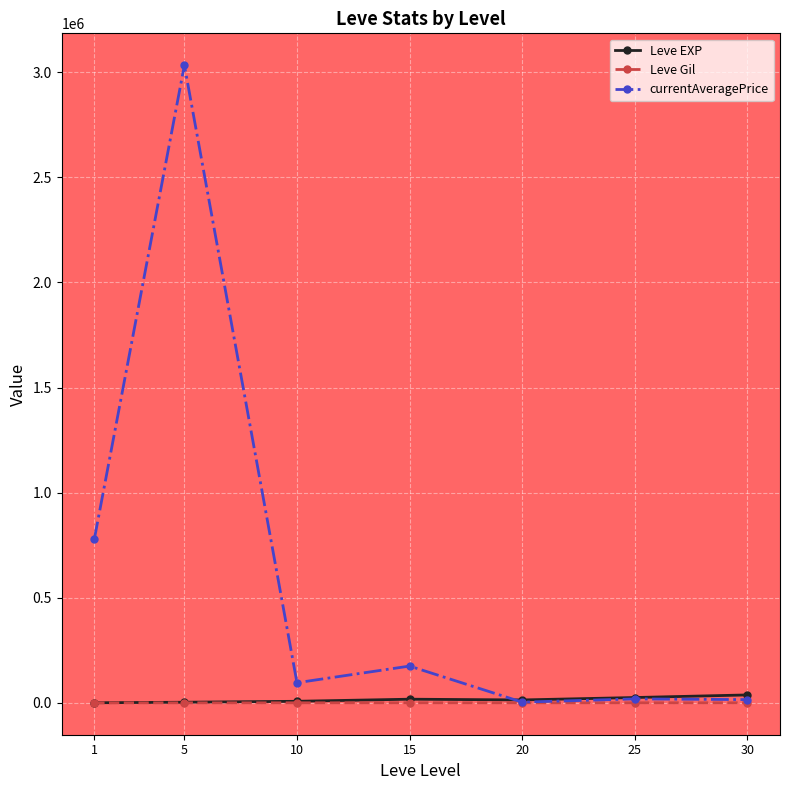

In currentAveragePrice, how many points are lower than both neighbors (excluding endpoints)?

2